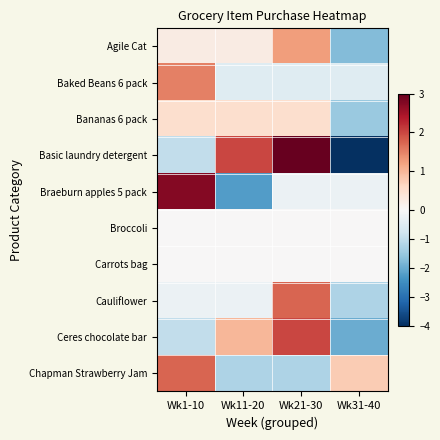

At how many categories does at least one series exceed 0?

4